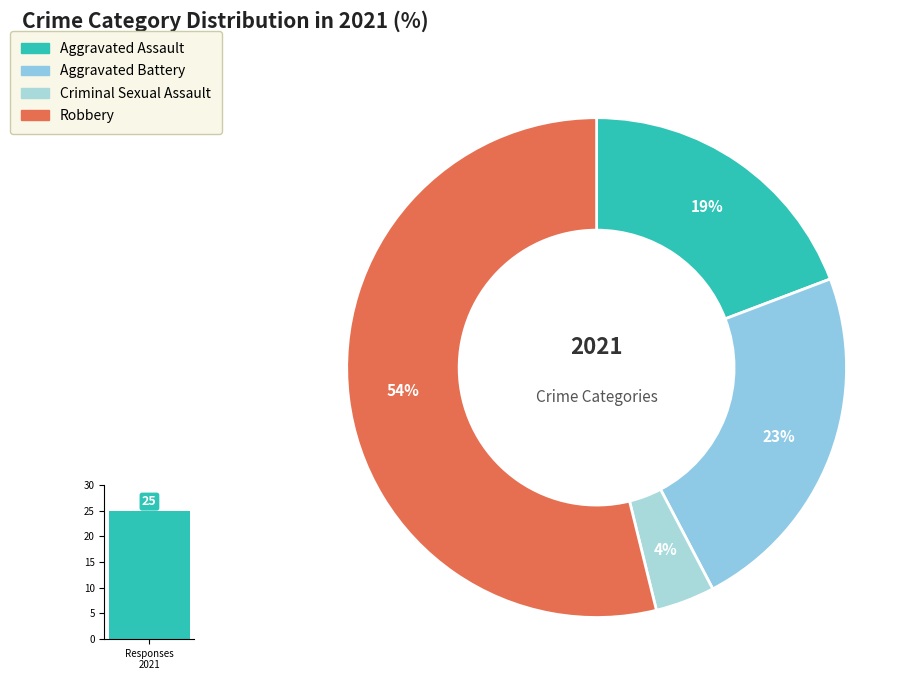

How many segments does this pie chart have?

4